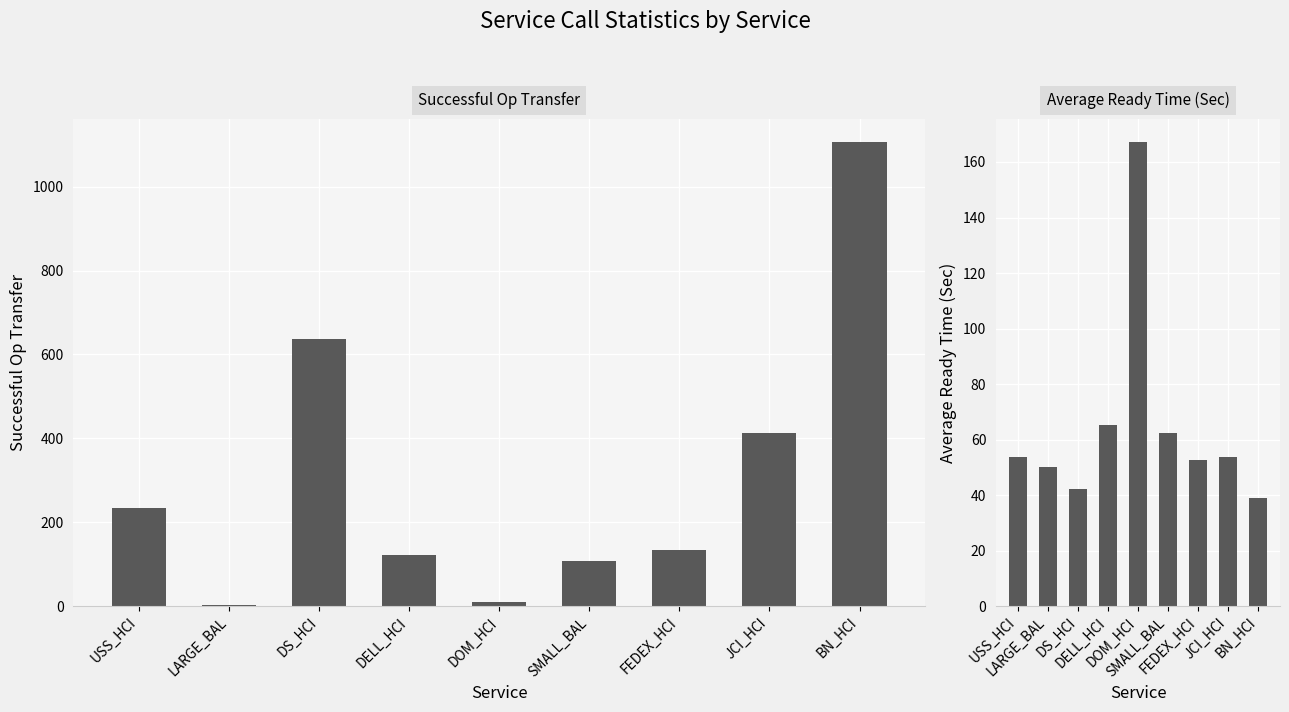

At how many categories does at least one series exceed 852?

1